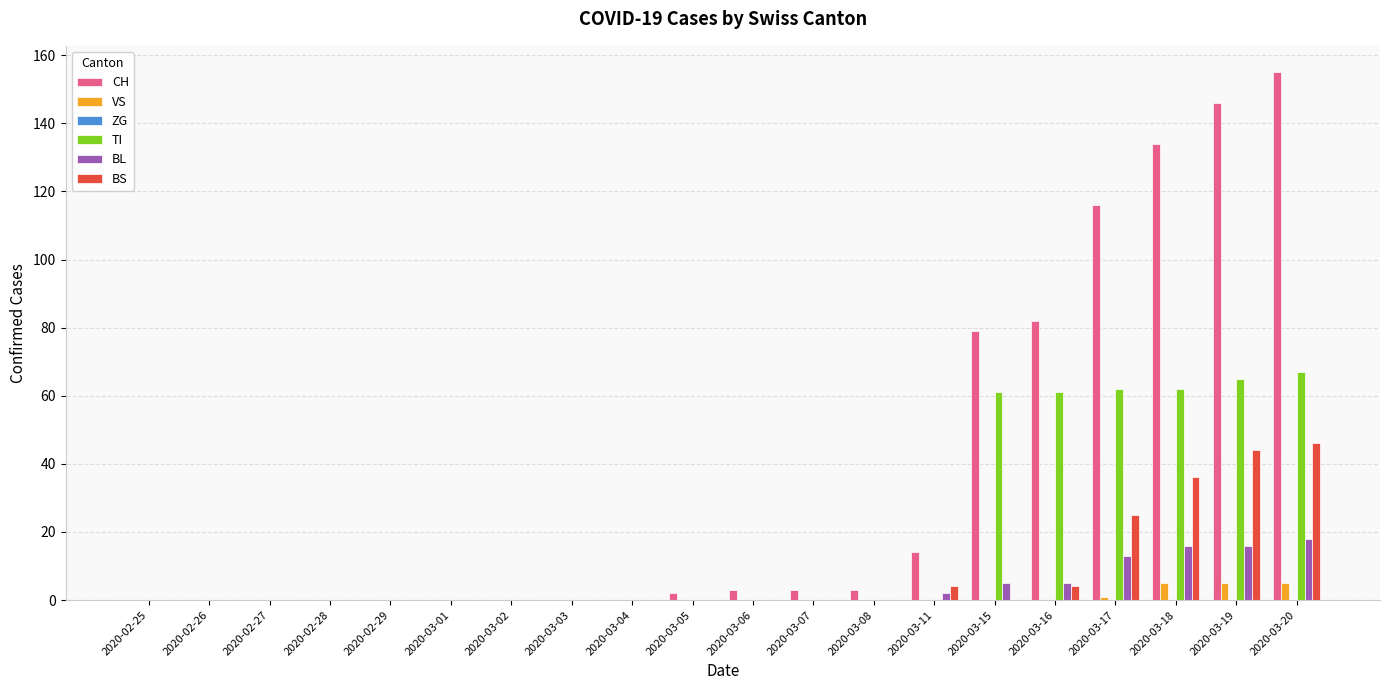

What is the sum of all CH values?

737